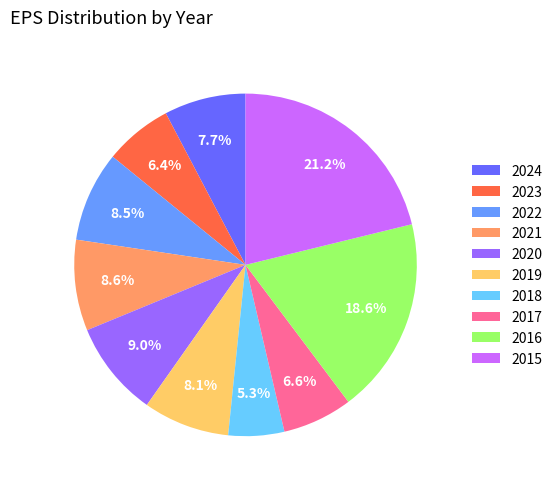

What percentage is NOT represented by 2023?

93.6%